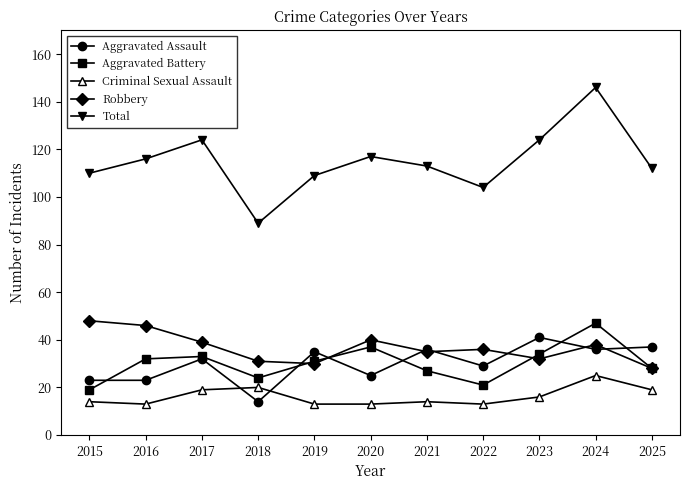

The value of Total at 2021 is 113. True or false?

True